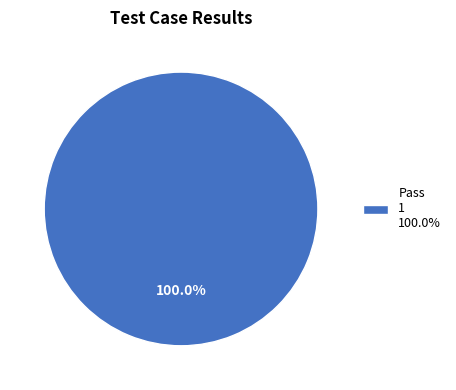

How many segments does this pie chart have?

1